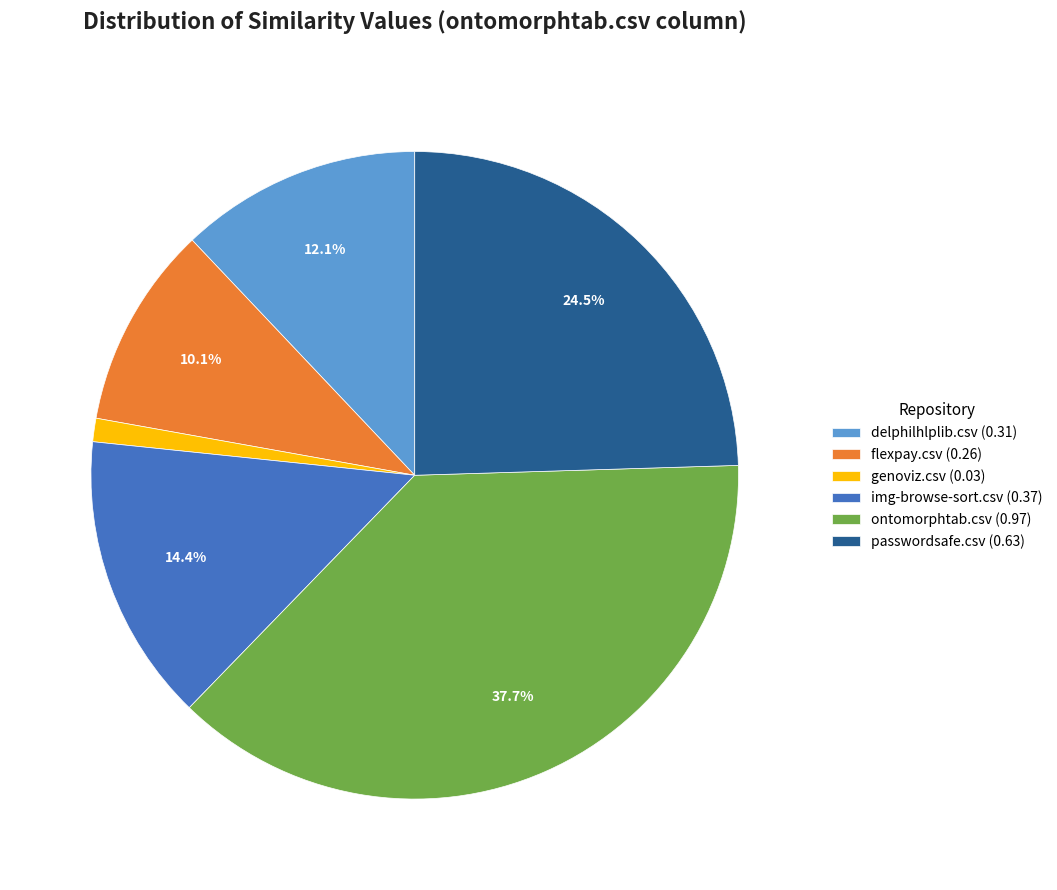

Which category has the smallest portion of the pie?

genoviz.csv (0.03)